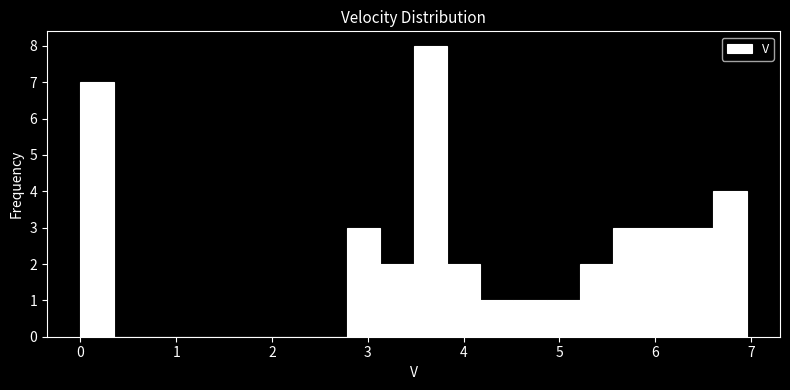

Read against the x-axis, roughly where is the centre of the tallest bar?

3.7